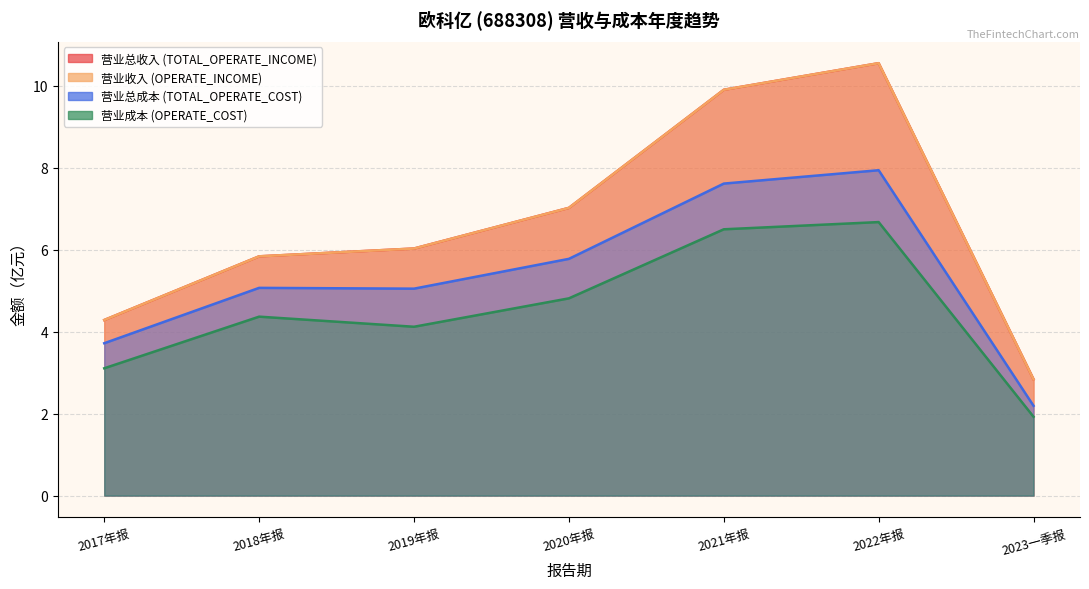

Is it true that TOTAL_OPERATE_INCOME equals 7.0 at 2020年报?

True